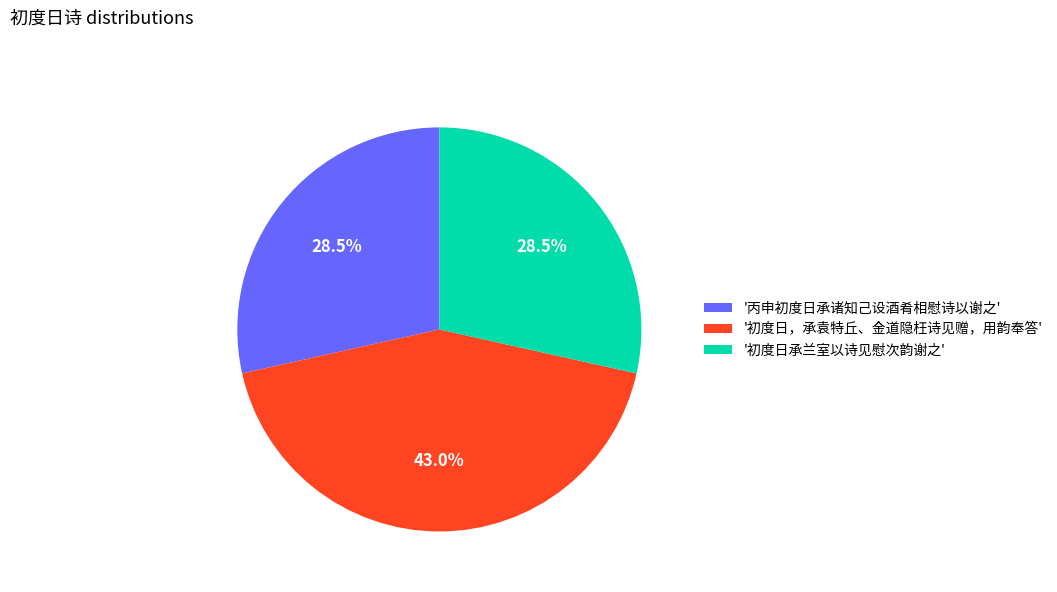

Count the number of slices in the pie.

3